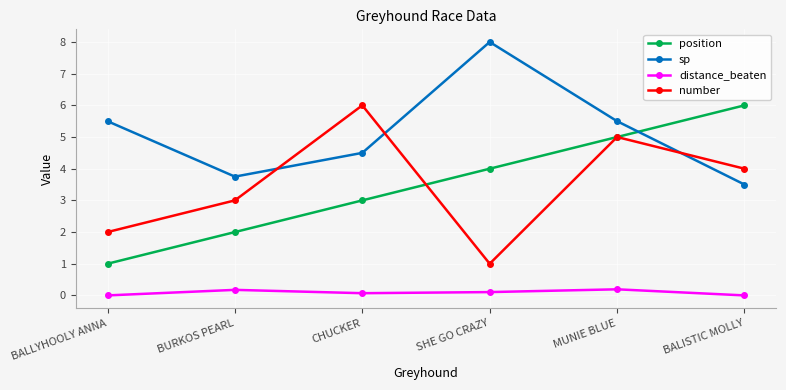

What is the difference between the highest and lowest values at CHUCKER?

5.9